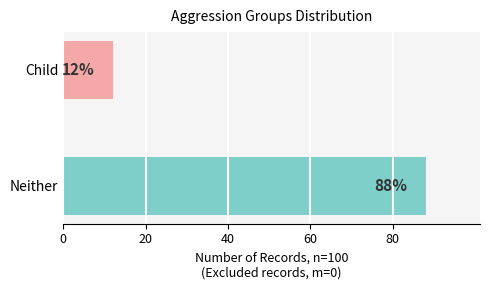

Which has a higher value, Child or Neither?

Neither